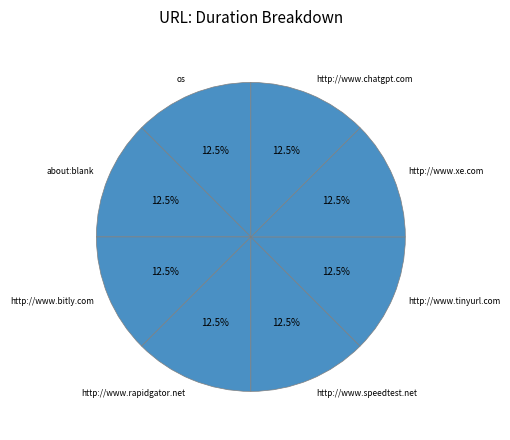

How many segments does this pie chart have?

8